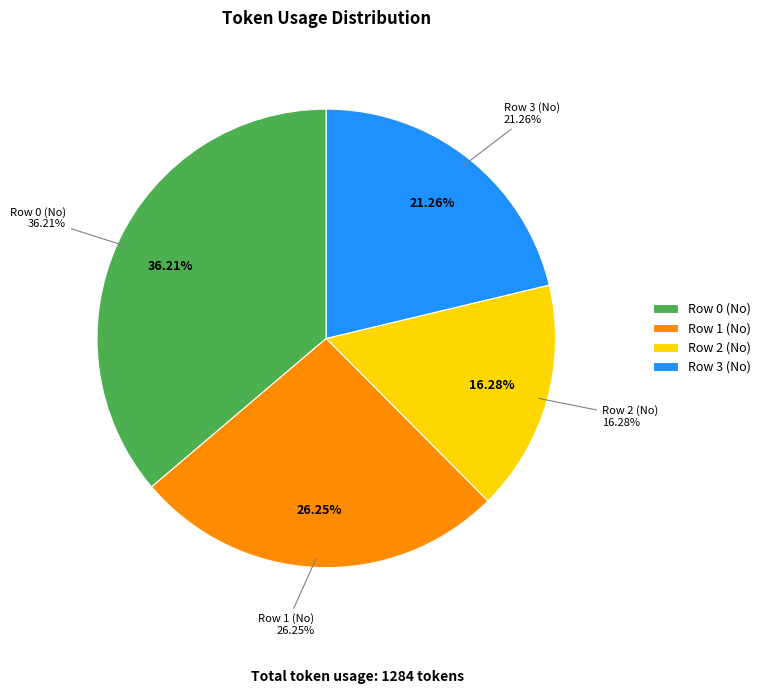

Do Row 3 (No) and Row 2 (No) together represent more than half of the pie?

No